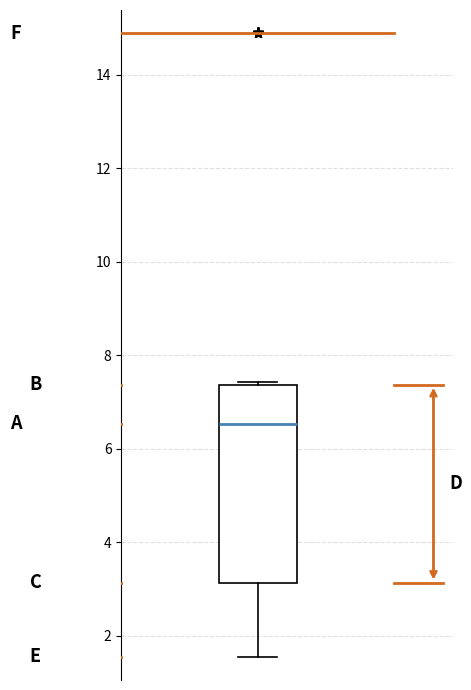

Read this box plot against the y-axis: the position of the median line, the range covered by the box, and the ends of both whiskers. The values are not printed on the chart, so give them approximately, as read against the axis.

median 6.6, box 3.2 to 7.4, whiskers 1.6 to 7.4